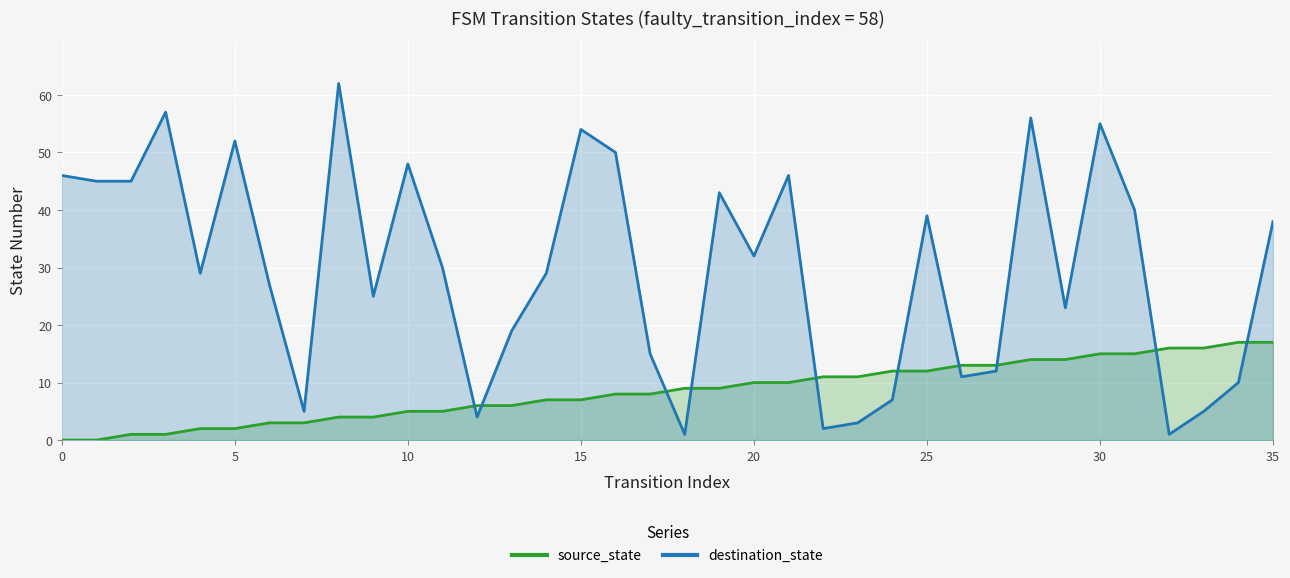

Rank the series by their average value, from highest to lowest.

destination_state, source_state